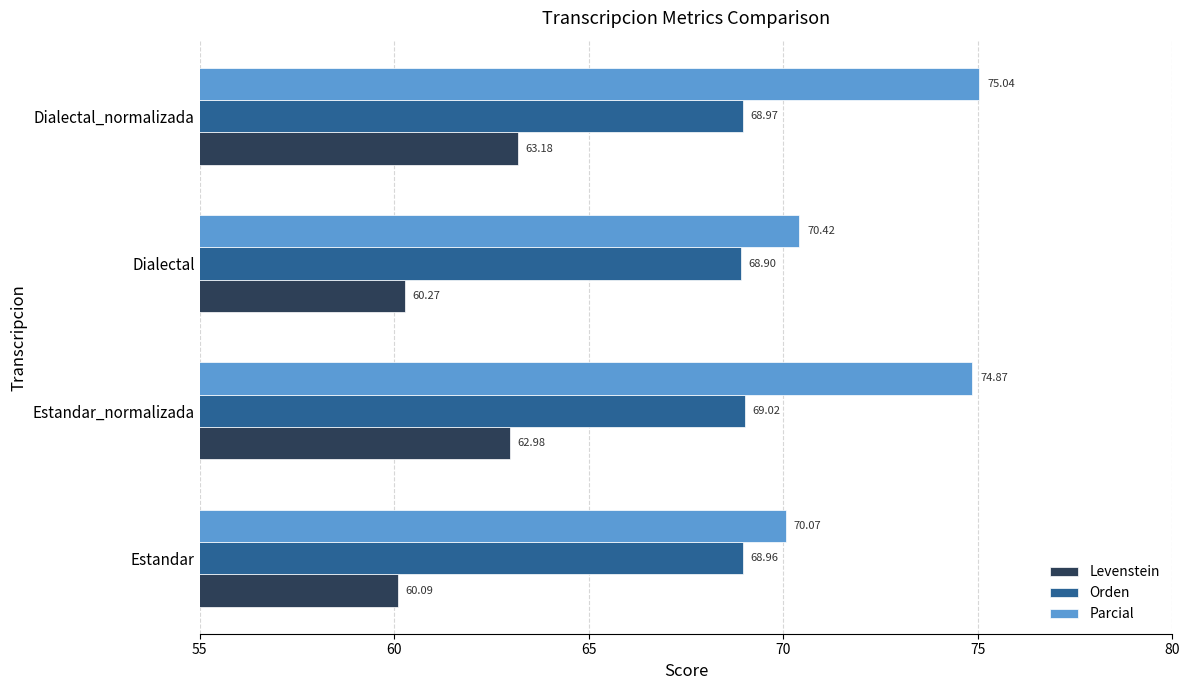

How many Orden values are between 68 and 69?

3